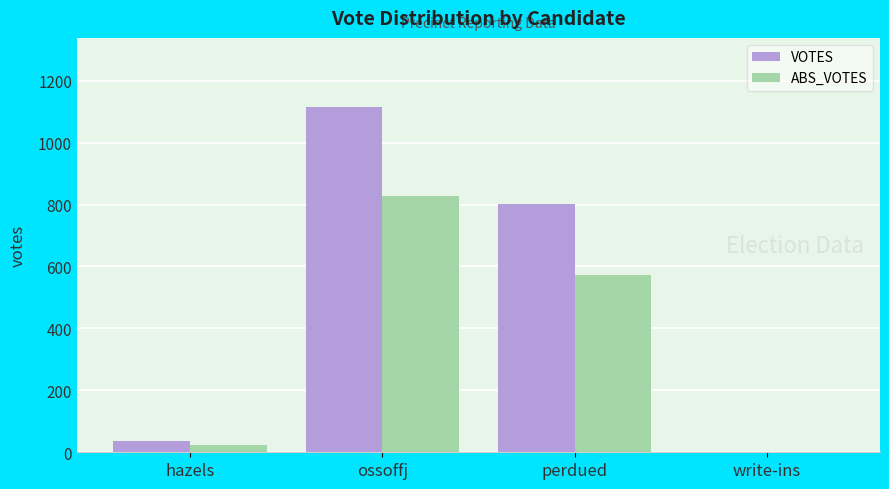

Is the value of VOTES at write-ins greater than the value of ABS_VOTES at ossoffj?

No